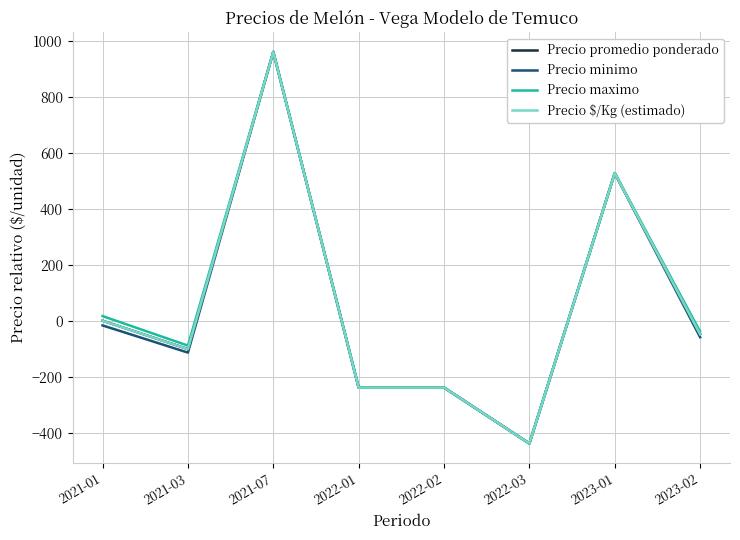

Is the value of Precio promedio ponderado at 2021-03 greater than the value of Precio minimo at 2021-01?

No